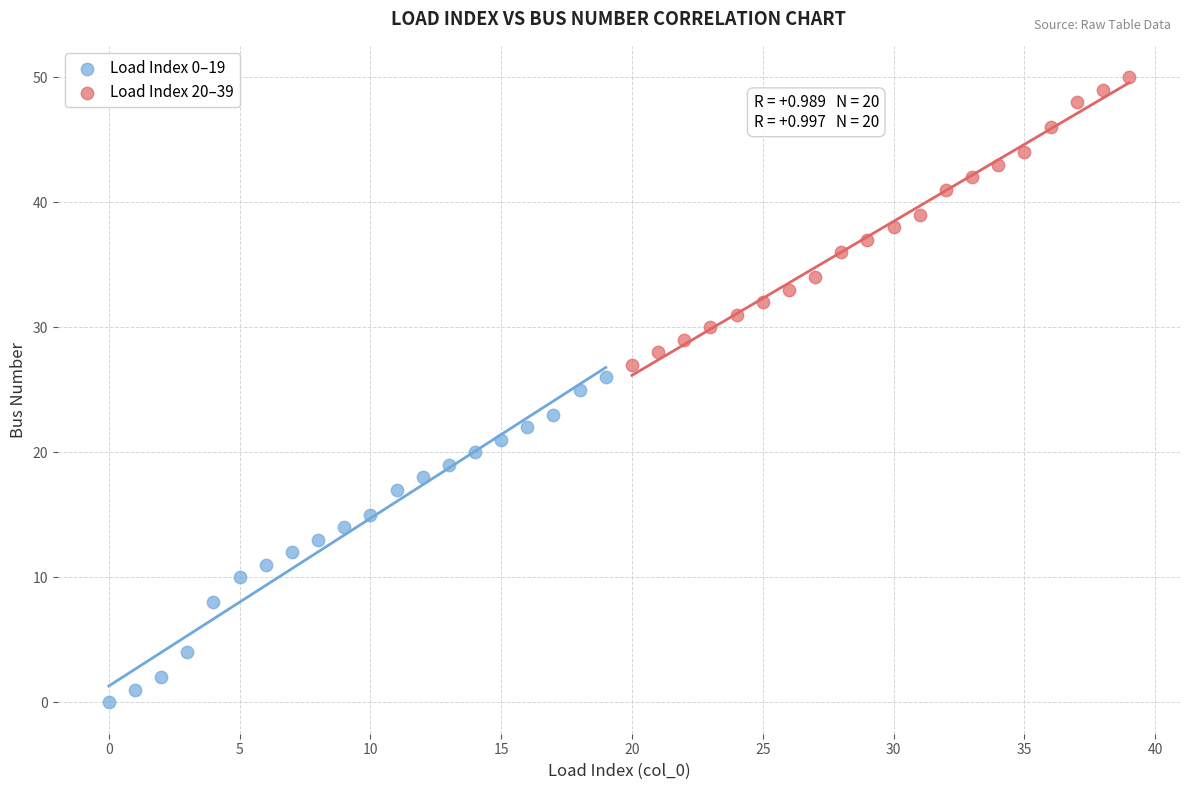

What are all the series names shown in the legend?

Load Index 0–19, Load Index 20–39